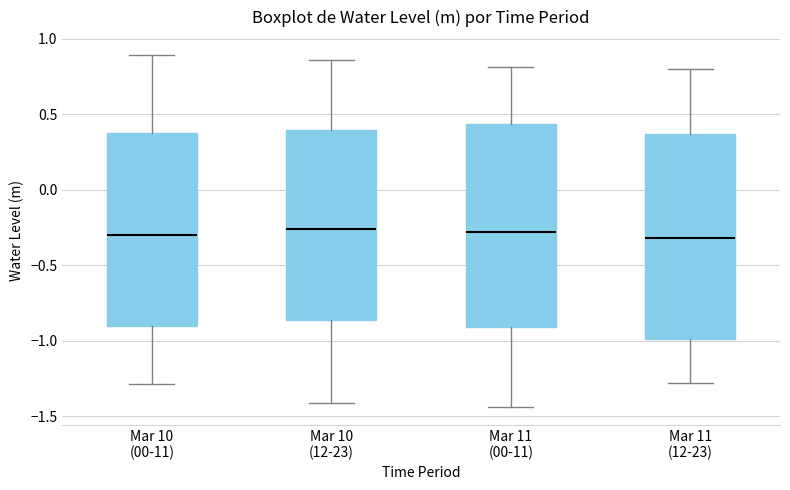

Reading left to right, read every box against the y-axis: the position of its median line, the range the box covers, and the ends of its whiskers. The values are not printed on the chart, so give them approximately, as read against the axis.

Mar 10 (00-11): median -0.30, box -0.90 to 0.40, whiskers -1.30 to 0.90
Mar 10 (12-23): median -0.25, box -0.85 to 0.40, whiskers -1.40 to 0.85
Mar 11 (00-11): median -0.30, box -0.90 to 0.45, whiskers -1.45 to 0.80
Mar 11 (12-23): median -0.30, box -1.00 to 0.35, whiskers -1.30 to 0.80